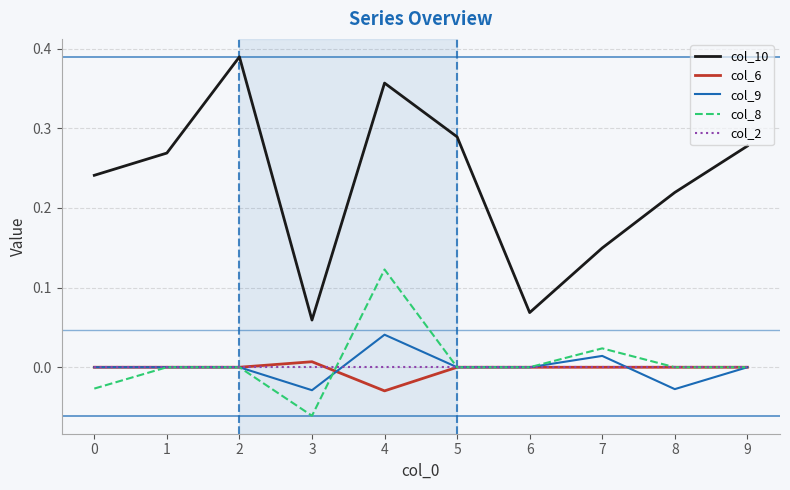

The value of col_8 at 8 is -0.1. True or false?

False